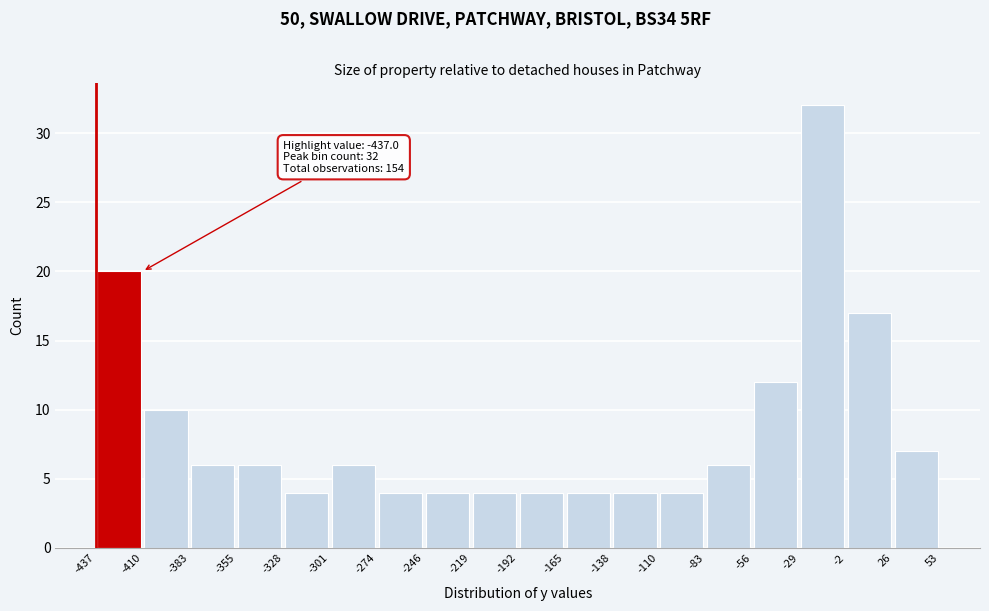

Over which range of the x-axis is the bar tallest?

-29 to -2